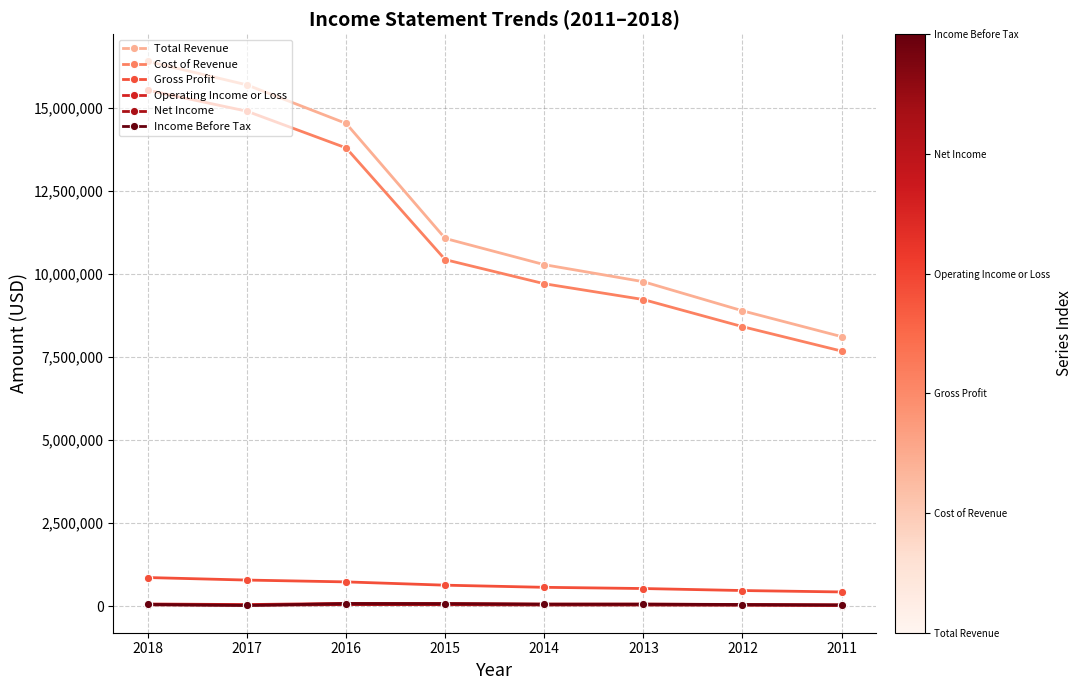

The value of Cost of Revenue at 2013 is 3178304. True or false?

False